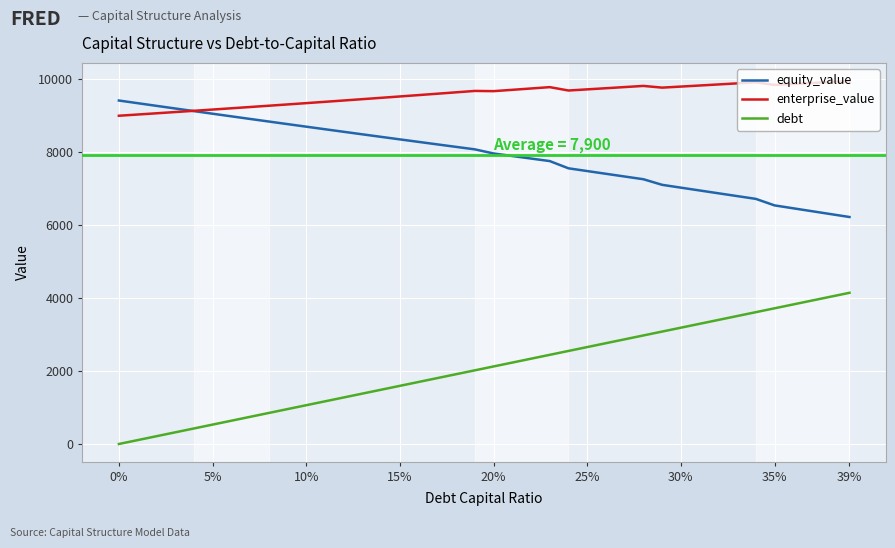

Which series has the largest range (max minus min)?

debt